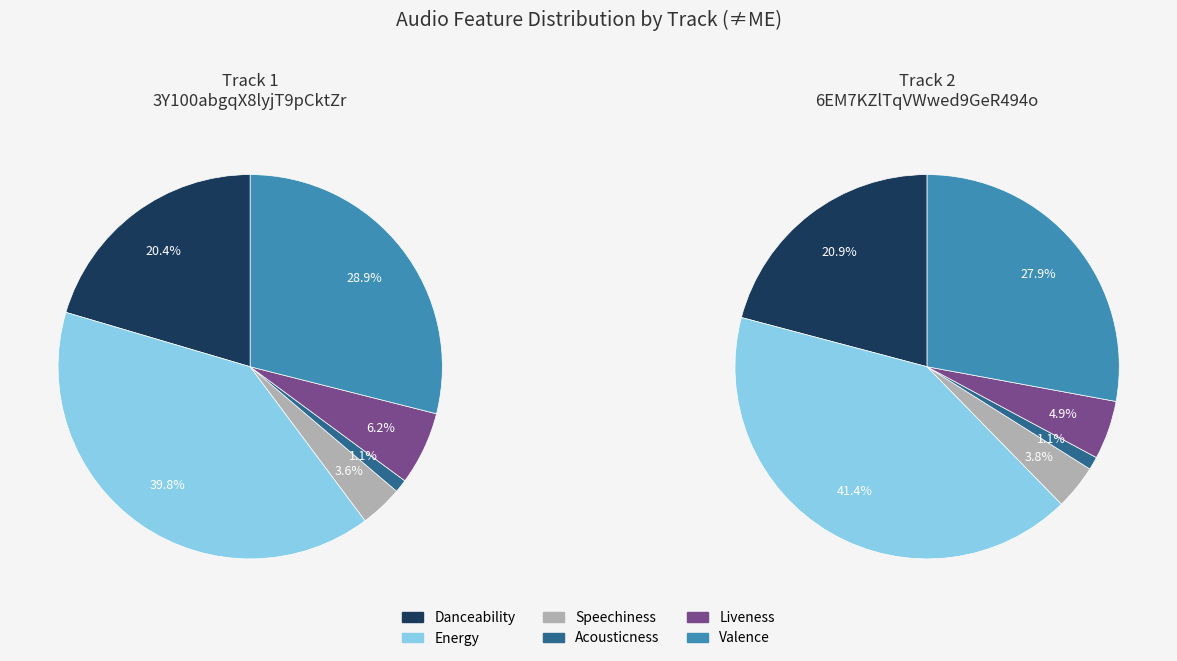

Does 6EM7KZlTqVWwed9GeR494o account for over 50% of the chart?

No